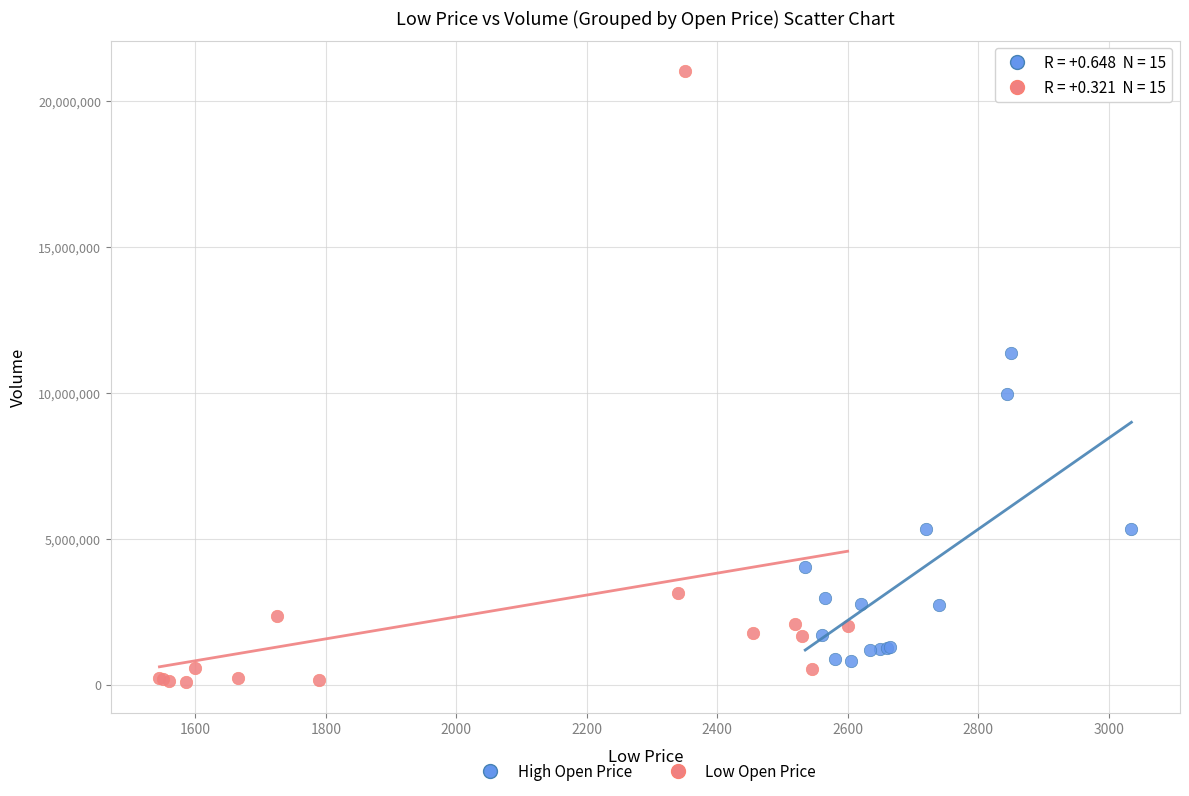

Which series has the largest Y range (max minus min)?

Low Open Price